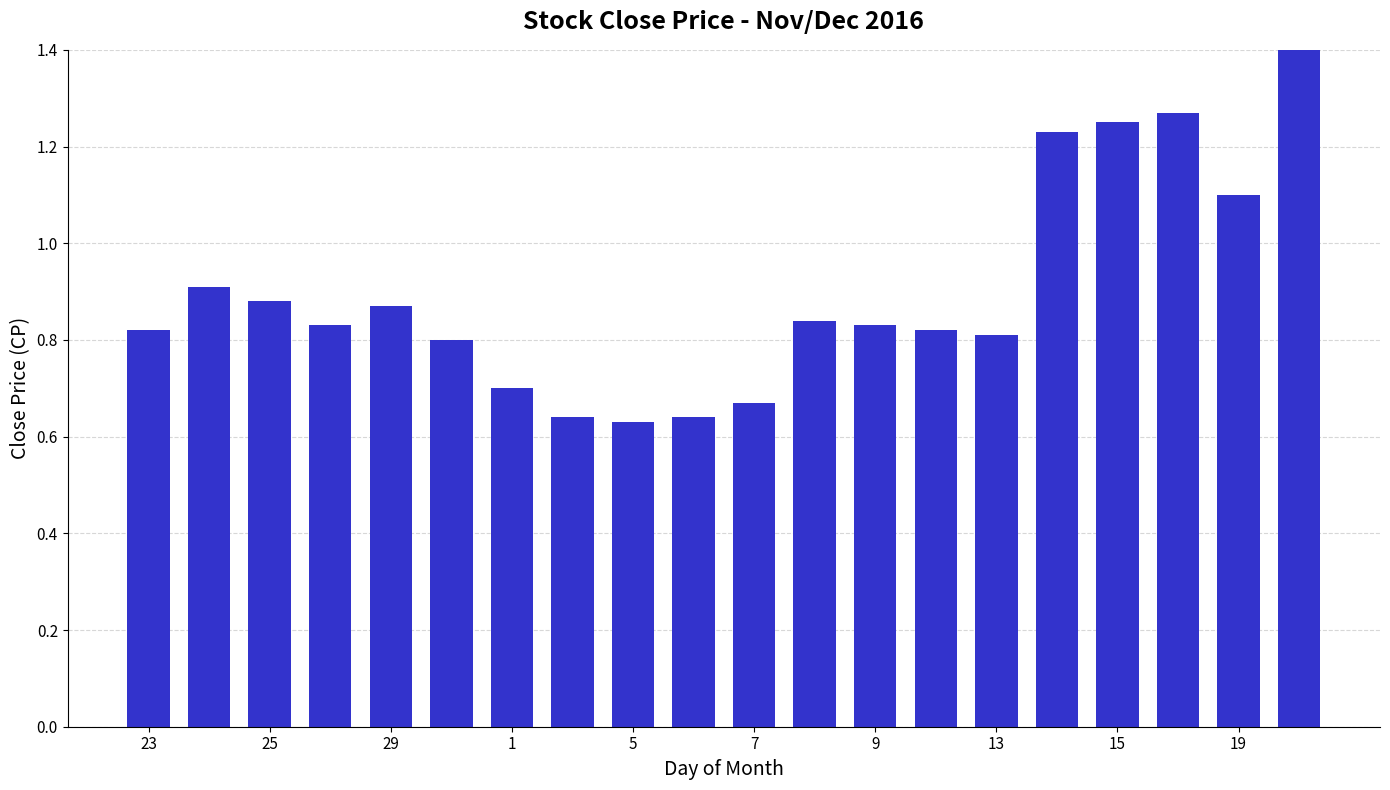

What is the sum of all values?

17.9